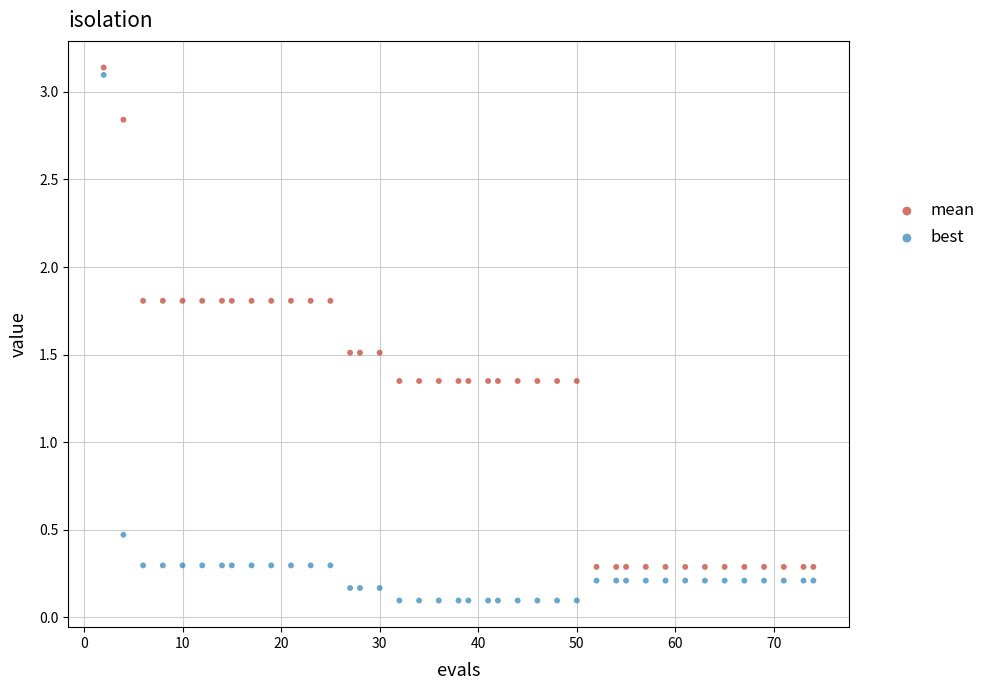

Which series has the widest spread of Y values?

best